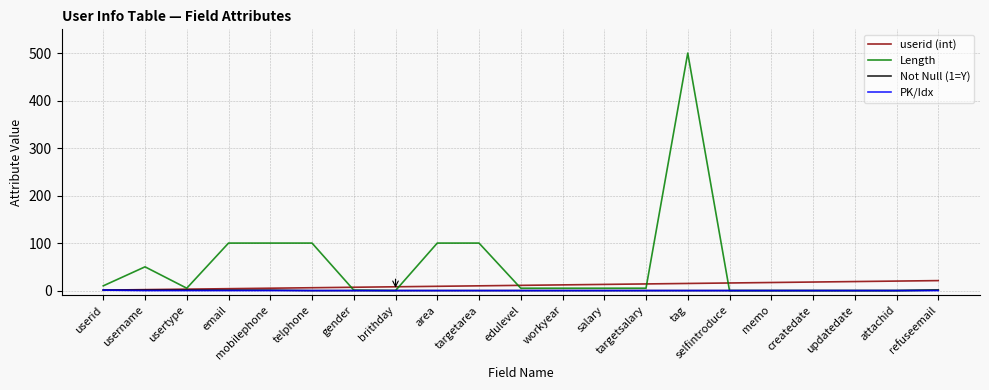

Is it true that userid (int) equals 16 at selfintroduce?

True